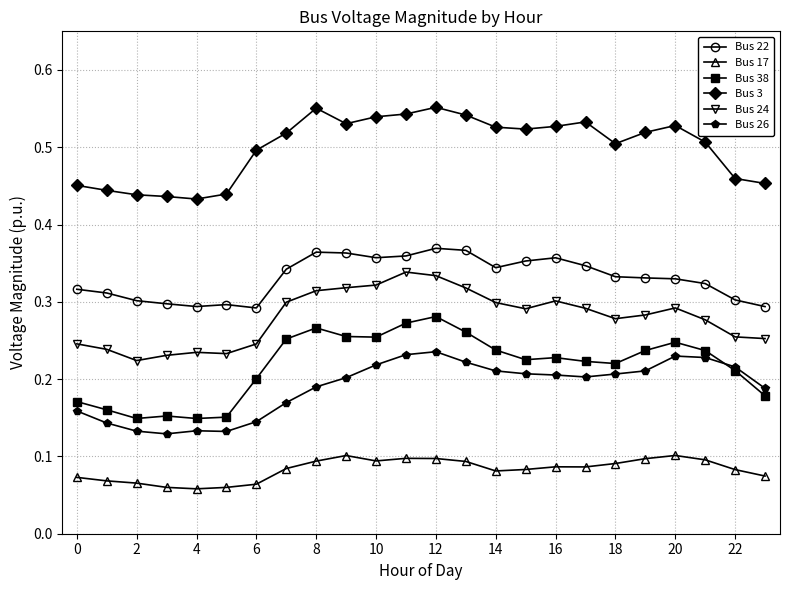

Count the Bus 3 values in the range 0 to 1.

24